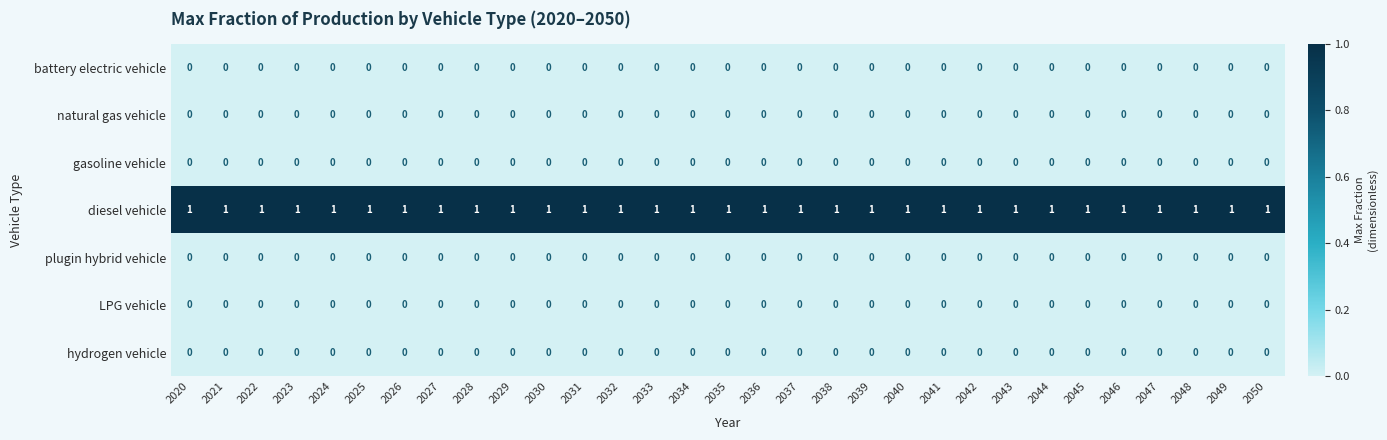

How many categories are shown in the chart?

31